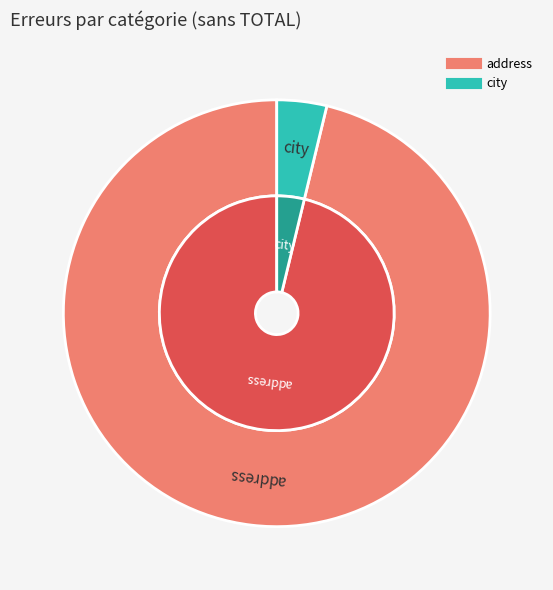

To the nearest percent, what percentage of the pie is city?

4%